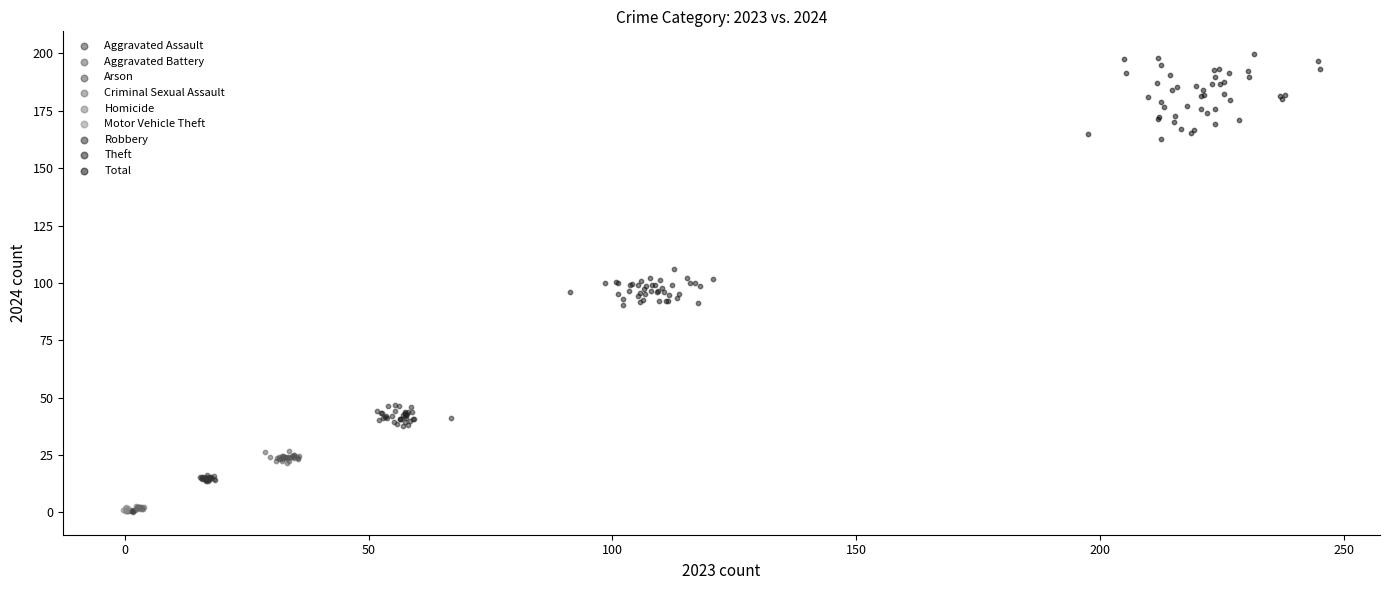

Which series has the widest spread of Y values?

Total